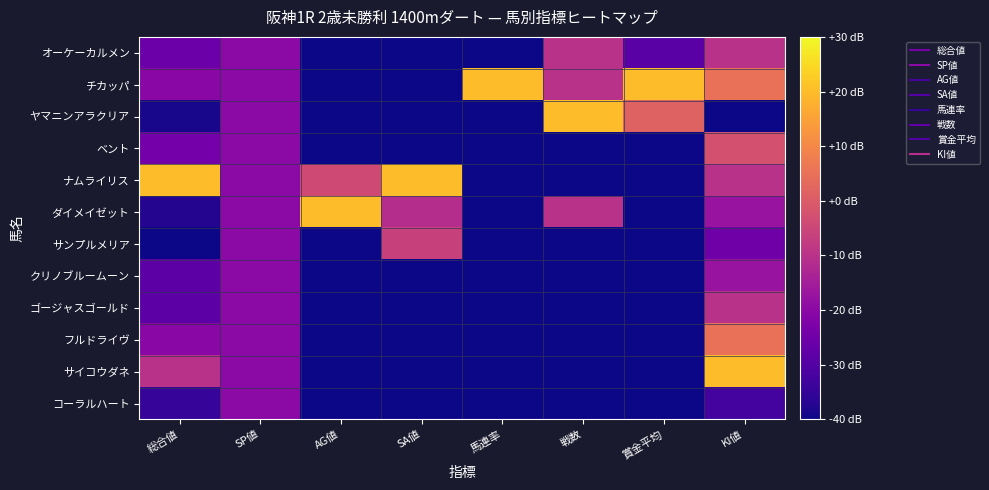

Reading right to left, what are all the values shown in this chart?

オーケーカルメン: KI値=-10.0	賞金平均=-28.8	戦数=-10.0	馬連率=-40.0	SA値=-40.0	AG値=-40.0	SP値=-20.0	総合値=-25.7
チカッパ: KI値=5.0	賞金平均=20.0	戦数=-10.0	馬連率=20.0	SA値=-40.0	AG値=-40.0	SP値=-20.0	総合値=-20.4
ヤマニンアラクリア: KI値=-40.0	賞金平均=1.8	戦数=20.0	馬連率=-40.0	SA値=-40.0	AG値=-40.0	SP値=-20.0	総合値=-38.7
ベント: KI値=-2.5	賞金平均=-40.0	戦数=-40.0	馬連率=-40.0	SA値=-40.0	AG値=-40.0	SP値=-20.0	総合値=-24.3
ナムライリス: KI値=-10.0	賞金平均=-40.0	戦数=-40.0	馬連率=-40.0	SA値=20.0	AG値=-4.0	SP値=-20.0	総合値=20.0
ダイメイゼット: KI値=-17.5	賞金平均=-40.0	戦数=-10.0	馬連率=-40.0	SA値=-11.2	AG値=20.0	SP値=-20.0	総合値=-37.4
サンプルメリア: KI値=-25.0	賞金平均=-40.0	戦数=-40.0	馬連率=-40.0	SA値=-6.3	AG値=-40.0	SP値=-20.0	総合値=-40.0
クリノブルームーン: KI値=-17.5	賞金平均=-40.0	戦数=-40.0	馬連率=-40.0	SA値=-40.0	AG値=-40.0	SP値=-20.0	総合値=-28.3
ゴージャスゴールド: KI値=-10.0	賞金平均=-40.0	戦数=-40.0	馬連率=-40.0	SA値=-40.0	AG値=-40.0	SP値=-20.0	総合値=-28.3
フルドライヴ: KI値=5.0	賞金平均=-40.0	戦数=-40.0	馬連率=-40.0	SA値=-40.0	AG値=-40.0	SP値=-20.0	総合値=-20.4
サイコウダネ: KI値=20.0	賞金平均=-40.0	戦数=-40.0	馬連率=-40.0	SA値=-40.0	AG値=-40.0	SP値=-20.0	総合値=-10.0
コーラルハート: KI値=-32.5	賞金平均=-40.0	戦数=-40.0	馬連率=-40.0	SA値=-40.0	AG値=-40.0	SP値=-20.0	総合値=-34.8